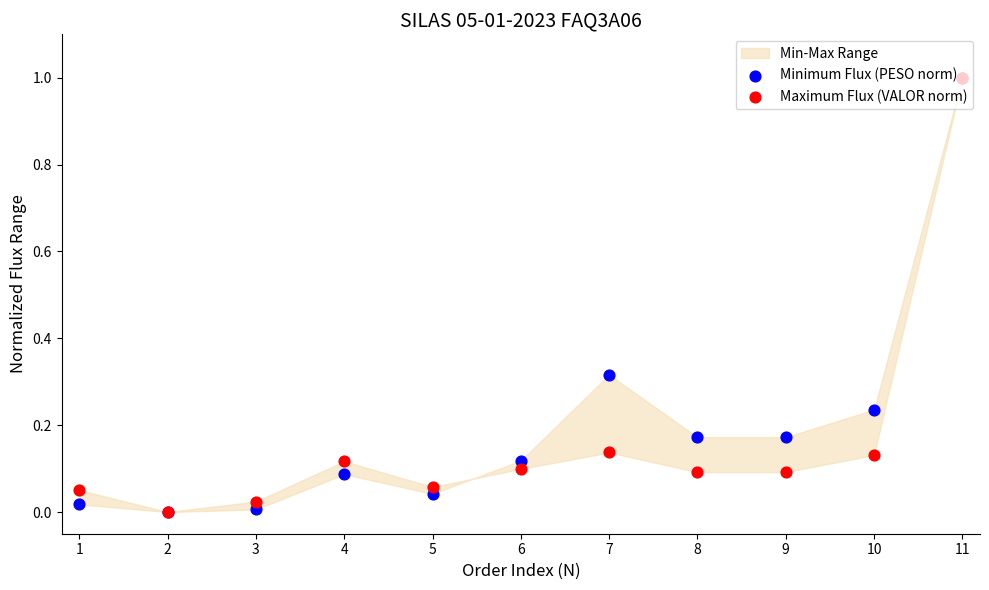

Which series contains the lowest Y value?

Minimum Flux (PESO norm)